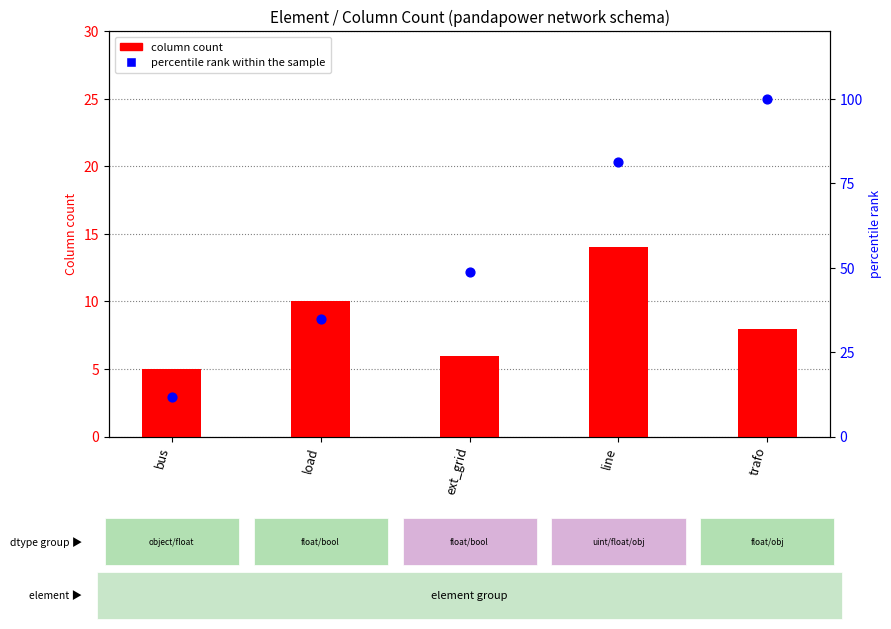

What is the total value across all series at trafo?

108.0